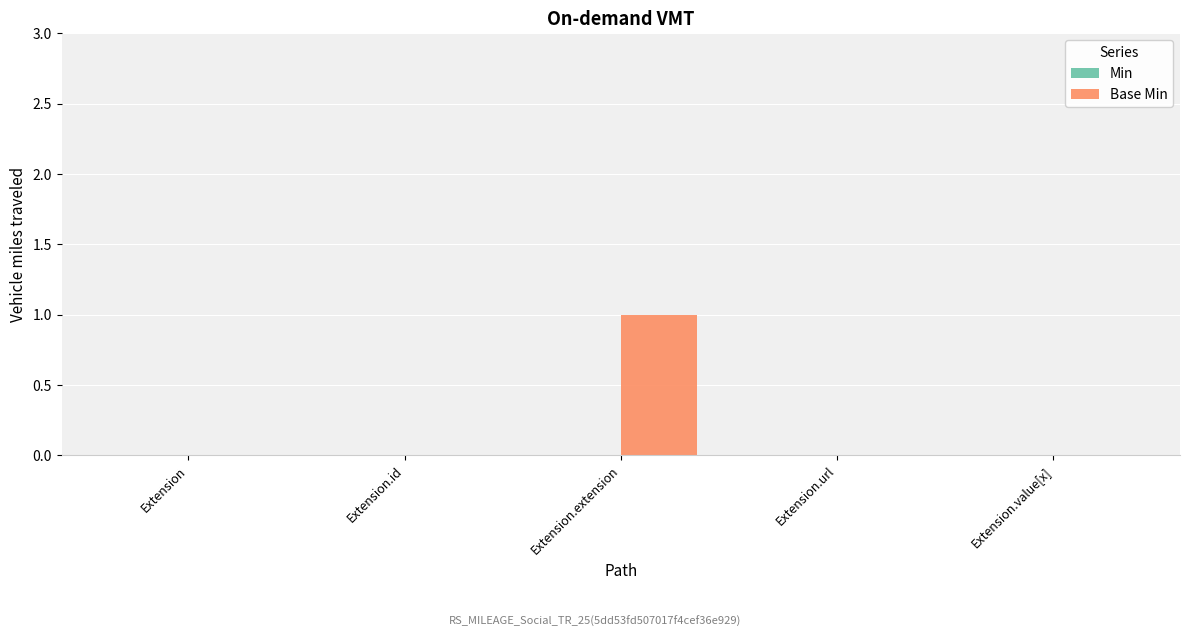

Which has a higher value, Extension.id or Extension.extension?

Extension.extension